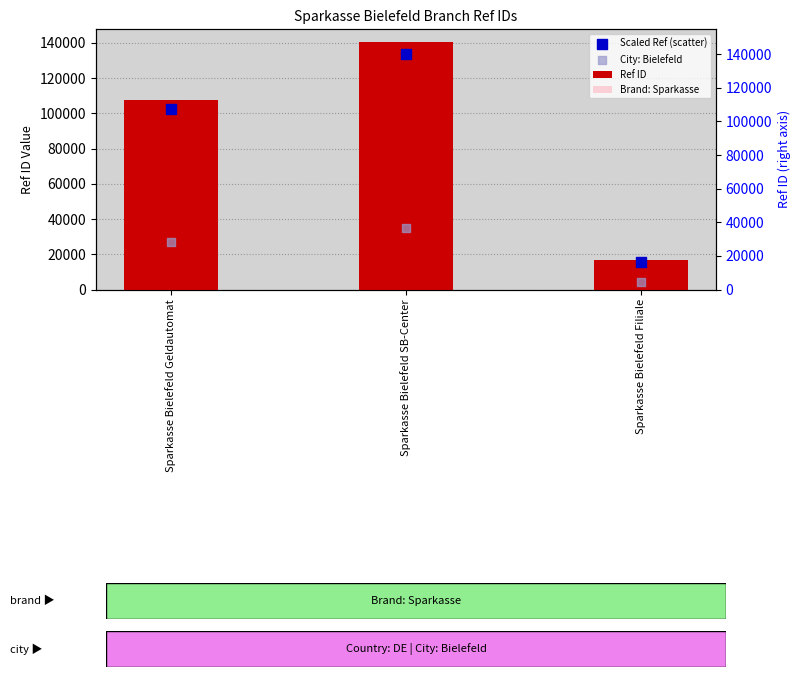

At which category is the sum across all series the highest?

Sparkasse Bielefeld SB-Center